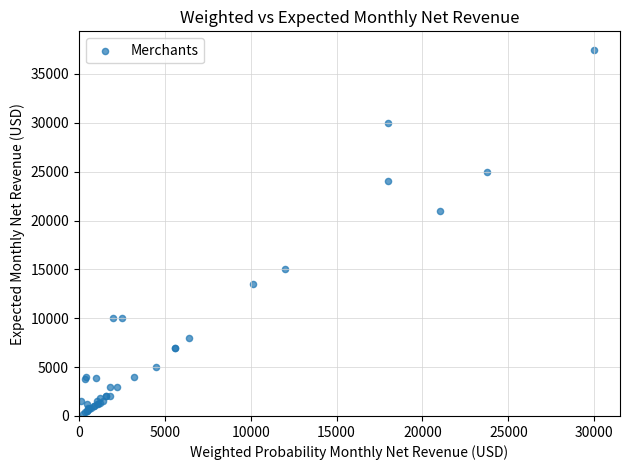

What Y value in the scatter plot is closest to 18875?

21000